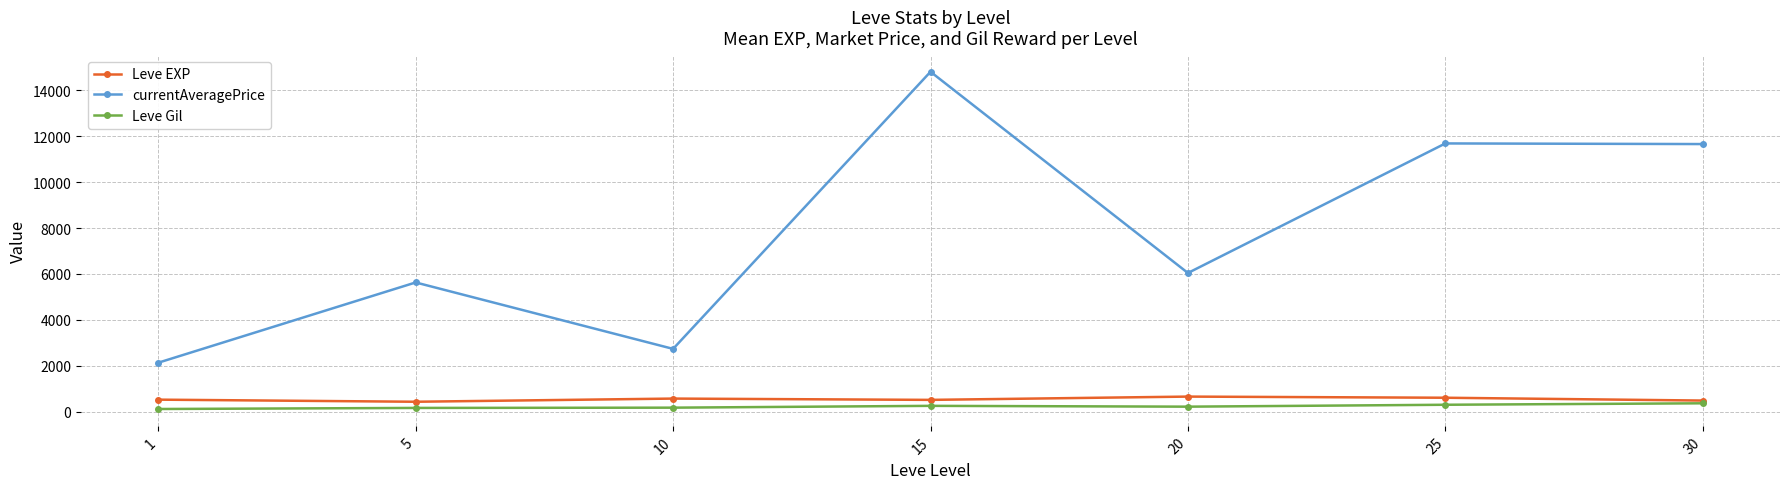

Is the value of Leve EXP at 15 greater than the value of Leve Gil at 30?

Yes